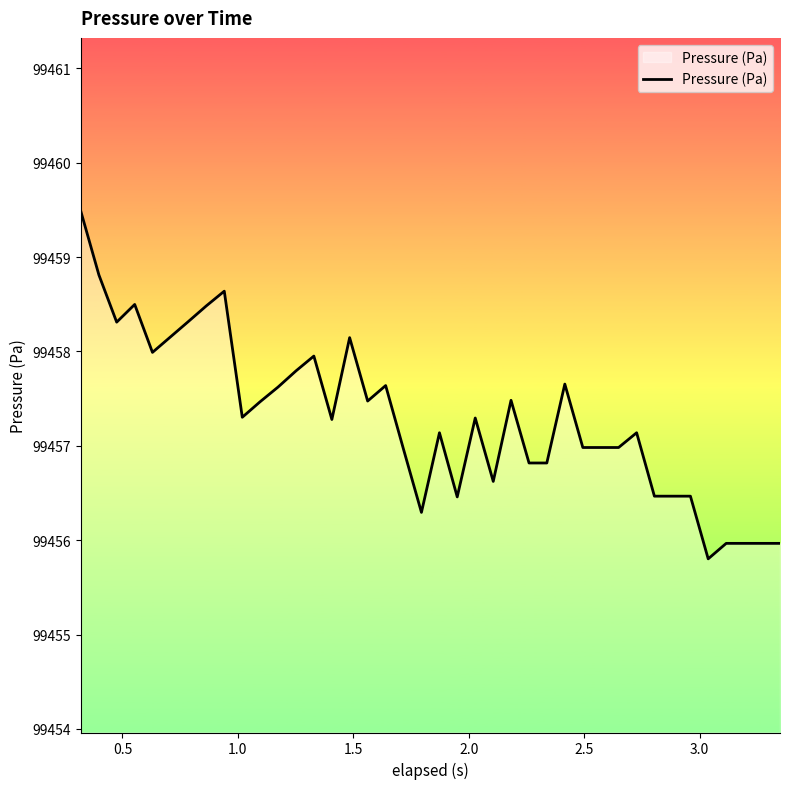

What is the difference between the maximum and minimum values?

3.7